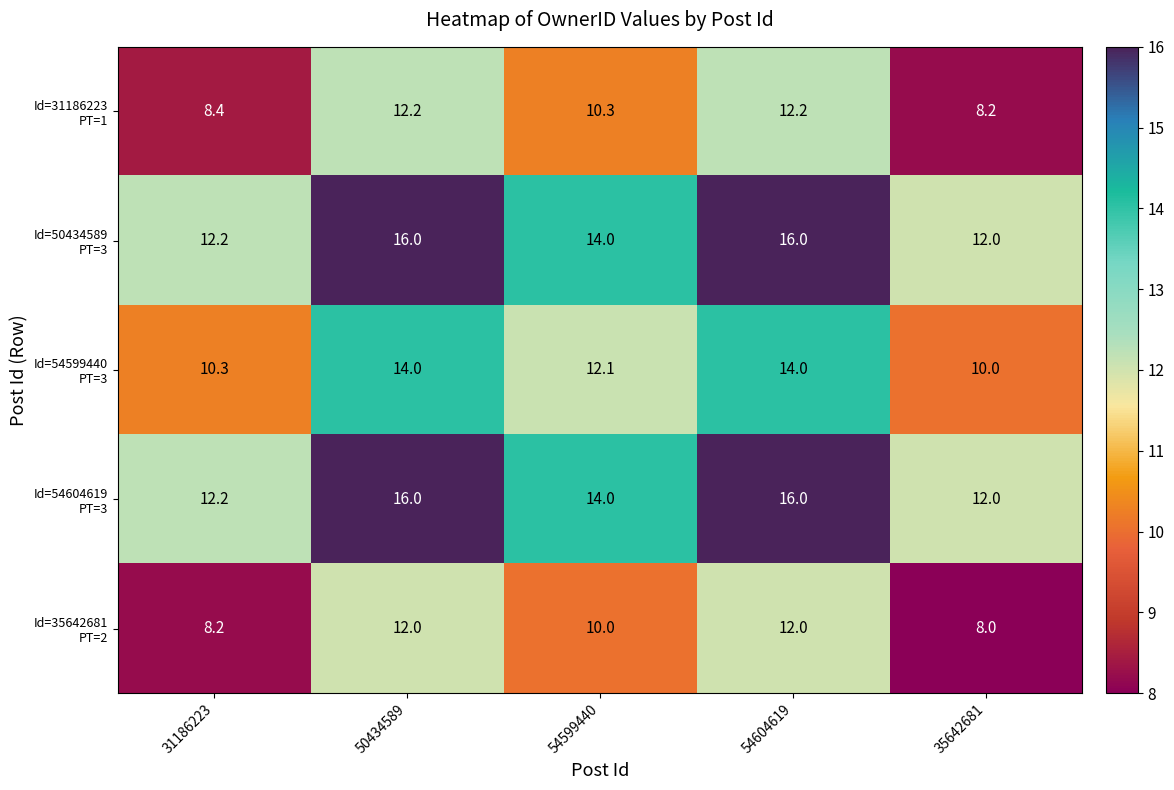

What is the spread (max minus min) of values at 50434589?

4.0